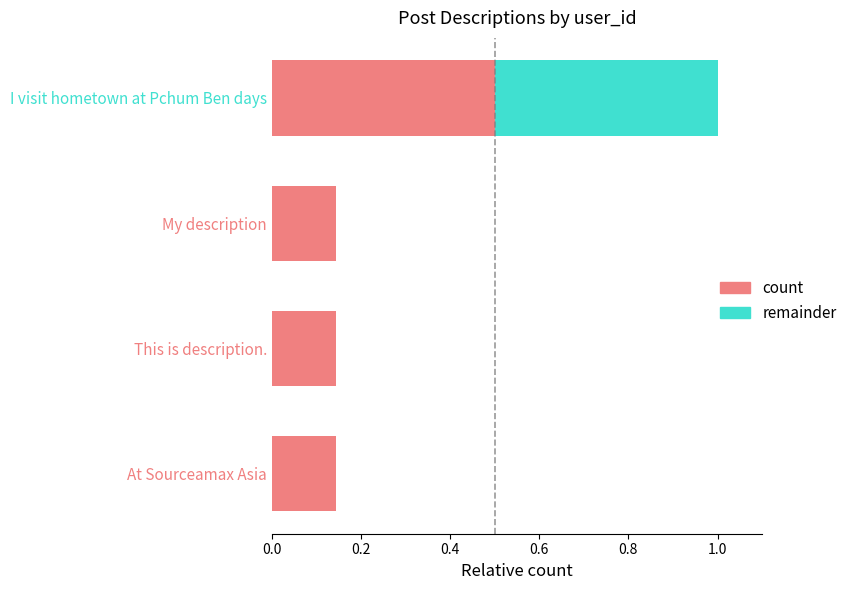

How many count values are between 0 and 1?

4